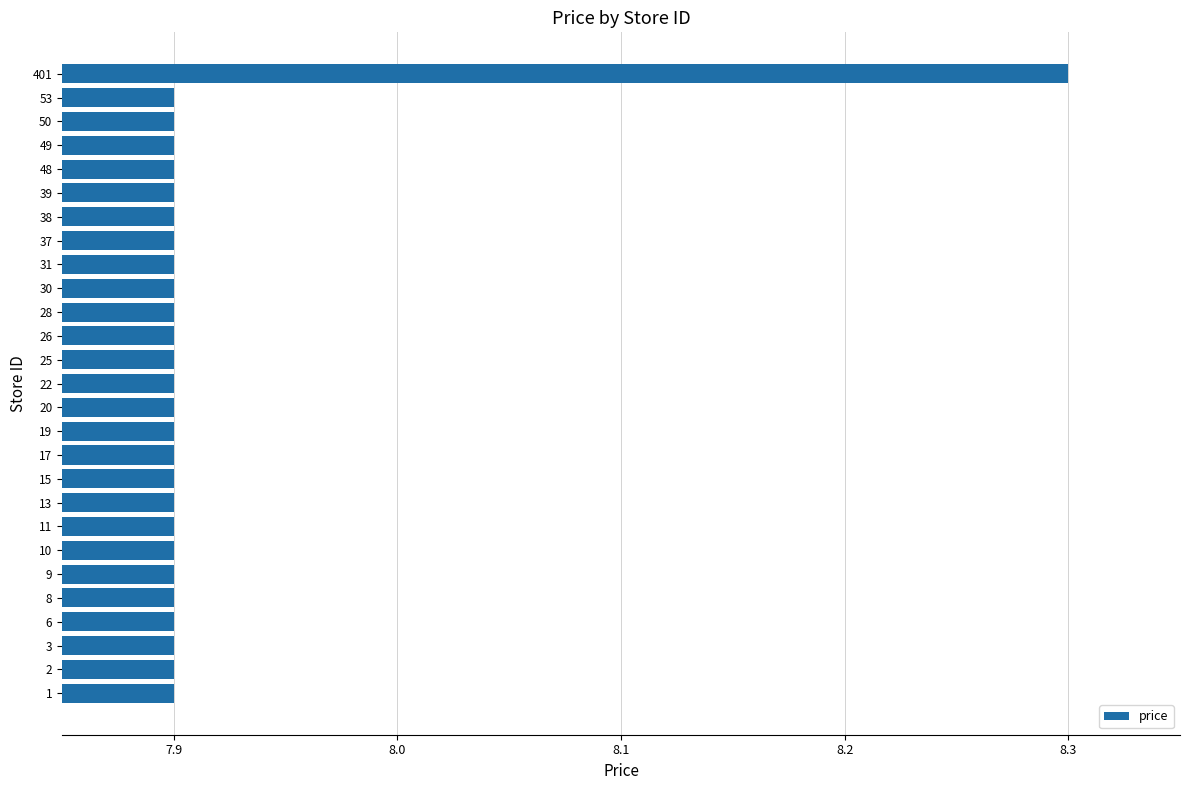

Which label corresponds to the largest value in the chart?

401